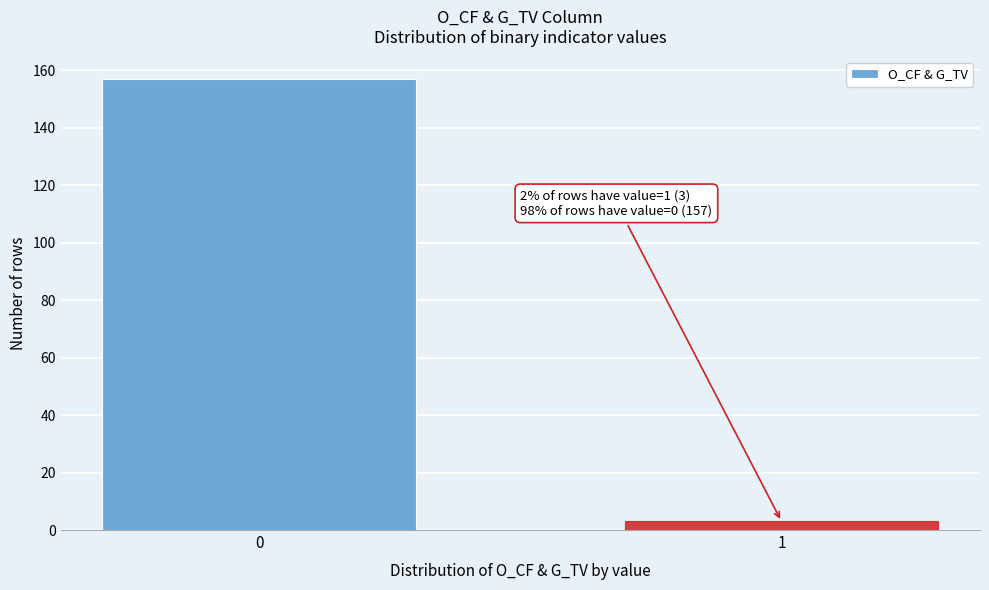

Reading left to right, what are all the values shown in this chart?

157	3